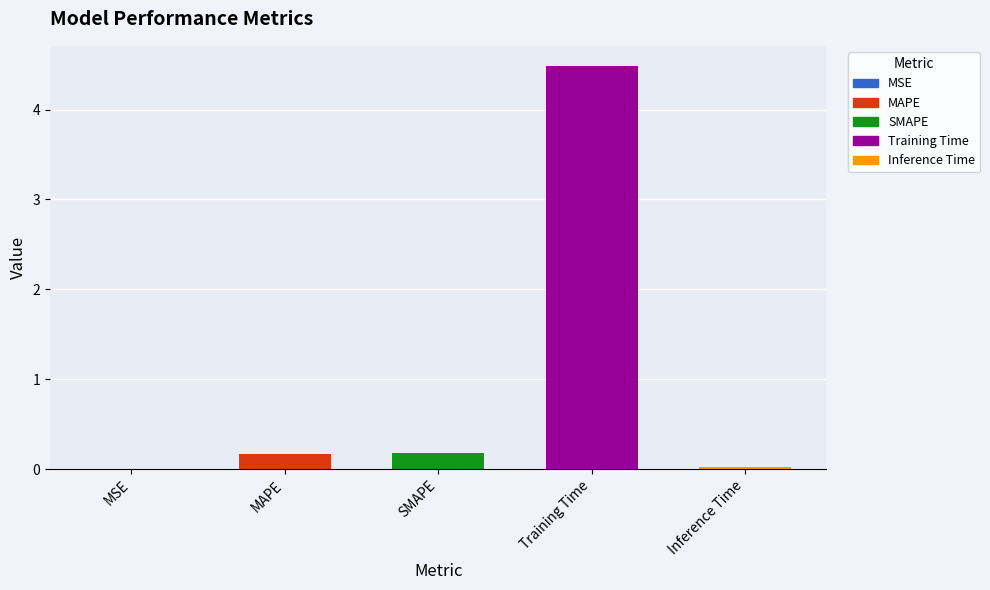

Between MAPE and Inference Time, which is larger?

MAPE